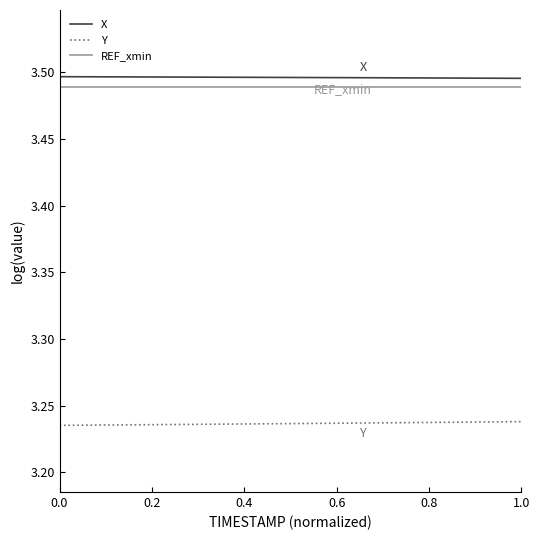

True or false: Y and X intersect in this chart.

False